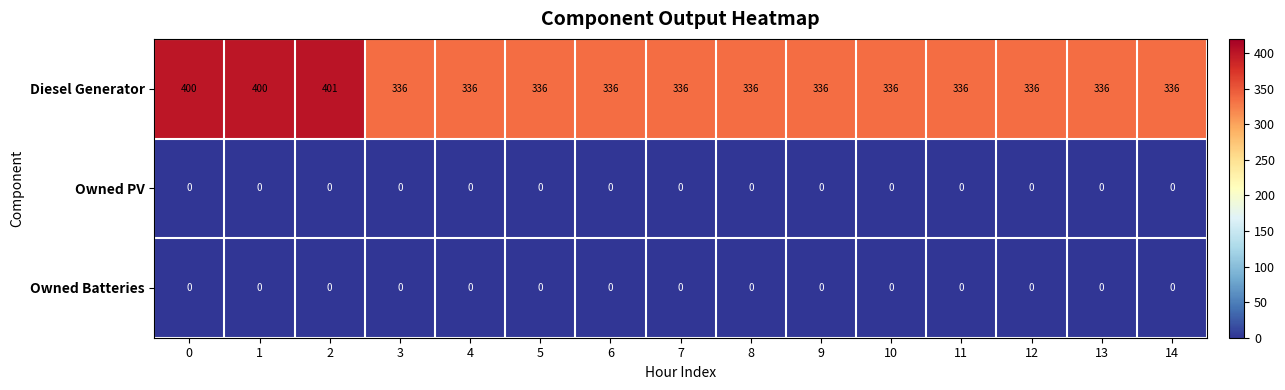

At which category does the chart reach its peak across all series?

2